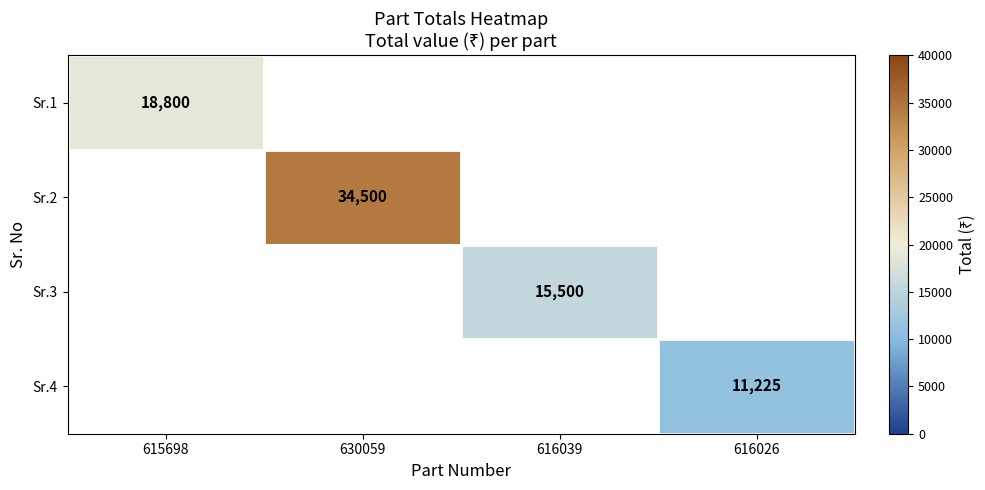

True or false: Sr.3 has a value of 25740 at 616039.

False